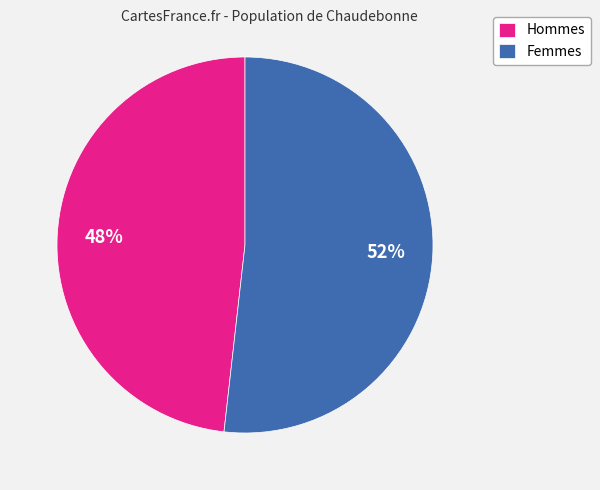

Does any single category account for the majority?

Yes